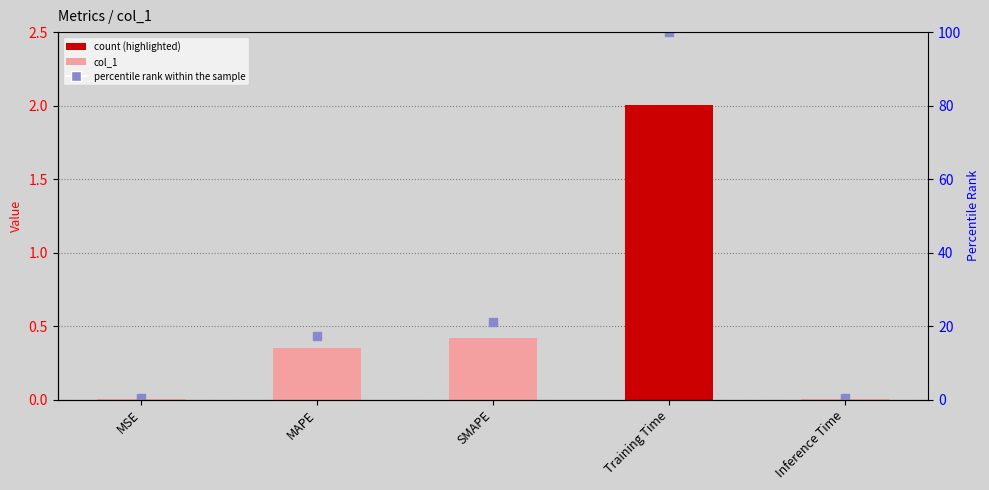

Which series has the widest spread of Y values?

percentile rank within the sample